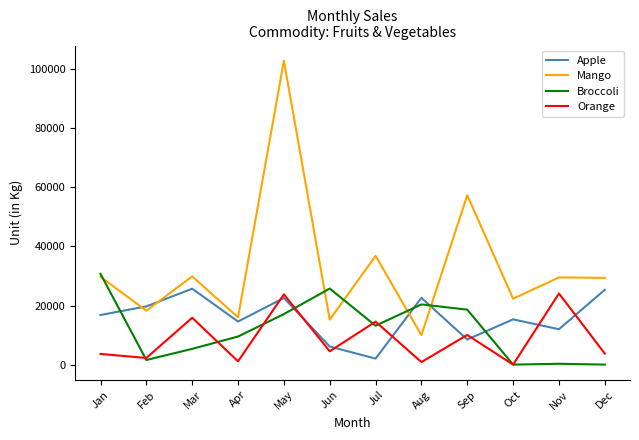

Where do Broccoli and Apple first cross each other?

Jan and Feb